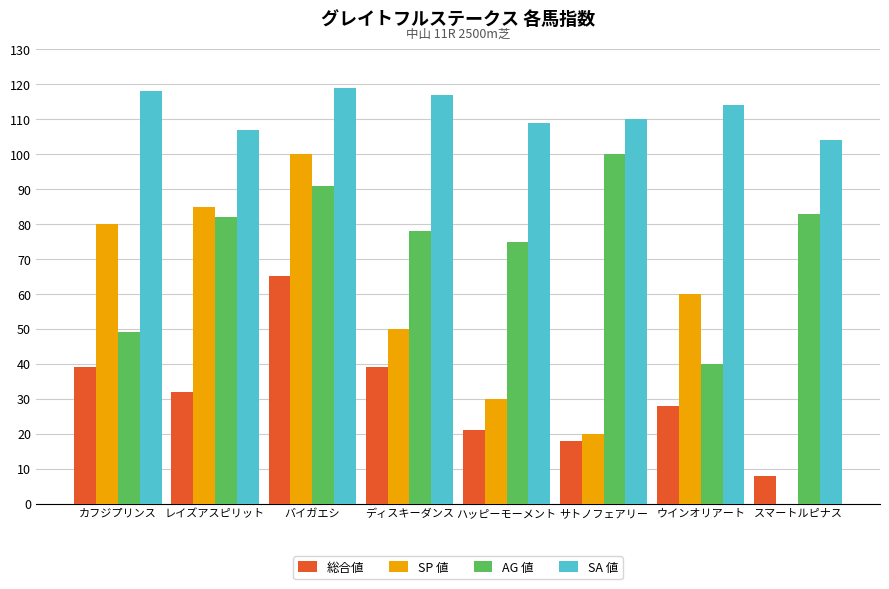

True or false: 総合値 has a value of 8 at ウインオリアート.

False